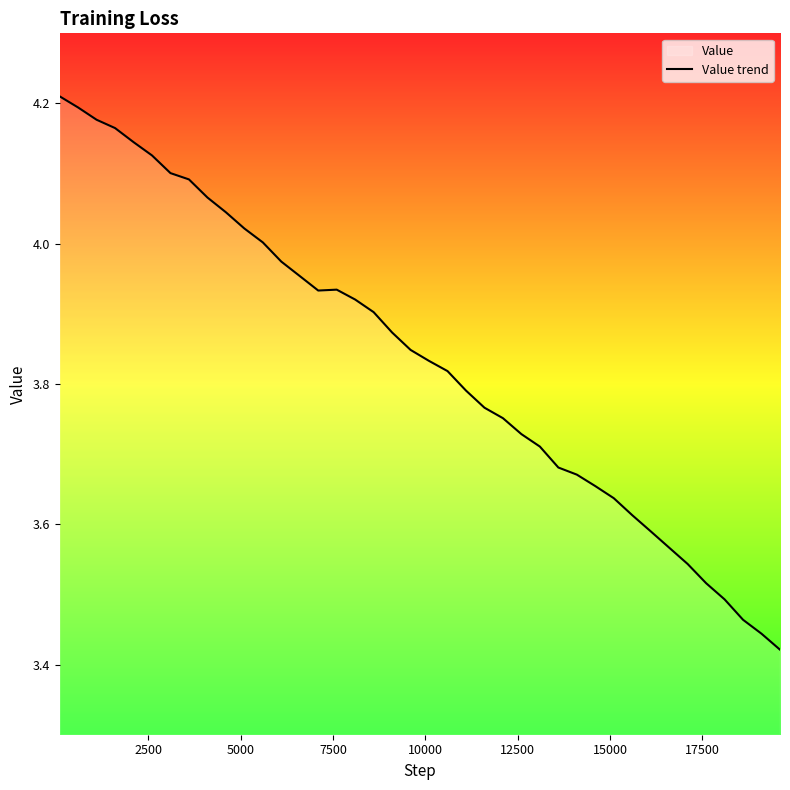

What is the difference between the second highest and minimum values?

0.8